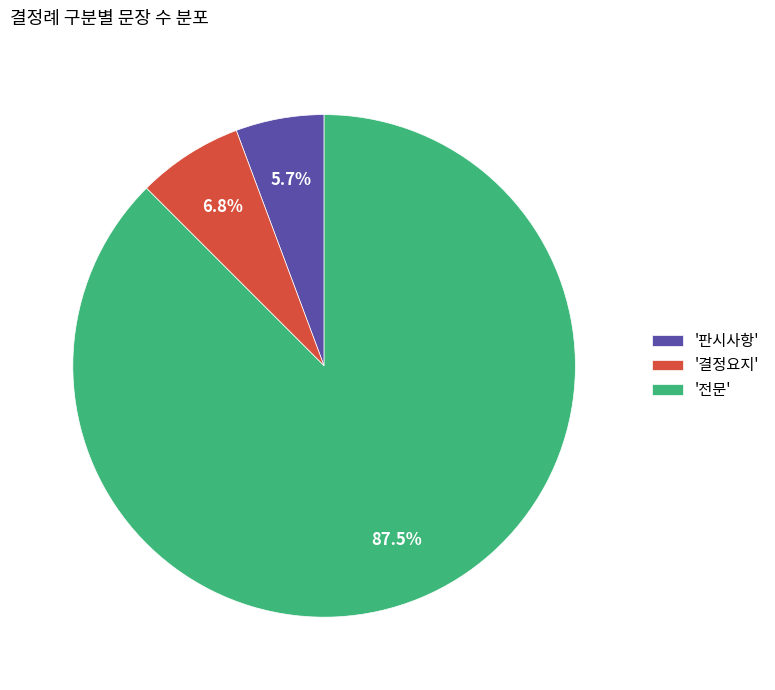

Which category accounts for the majority?

'전문'